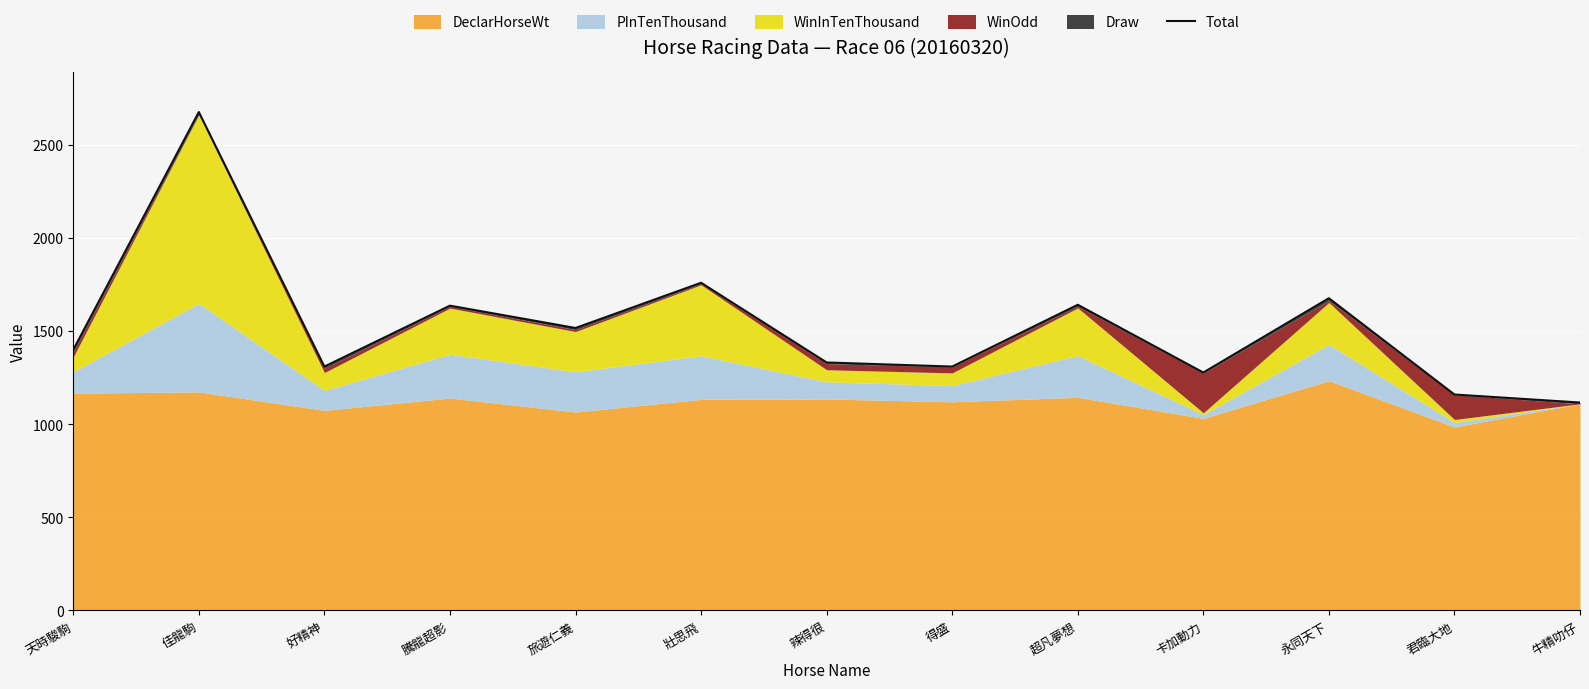

What value does the data have at 得盛?

1309.0